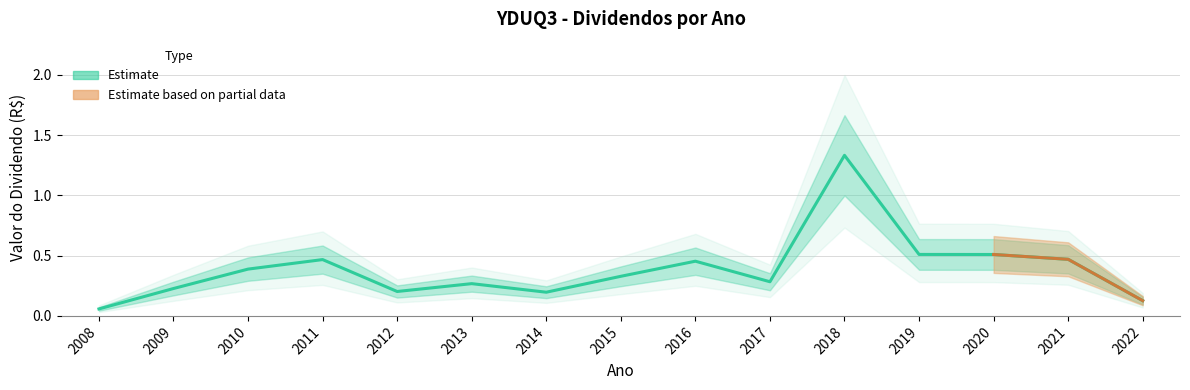

What is the sum of the values at 2008 and 2021?

0.5